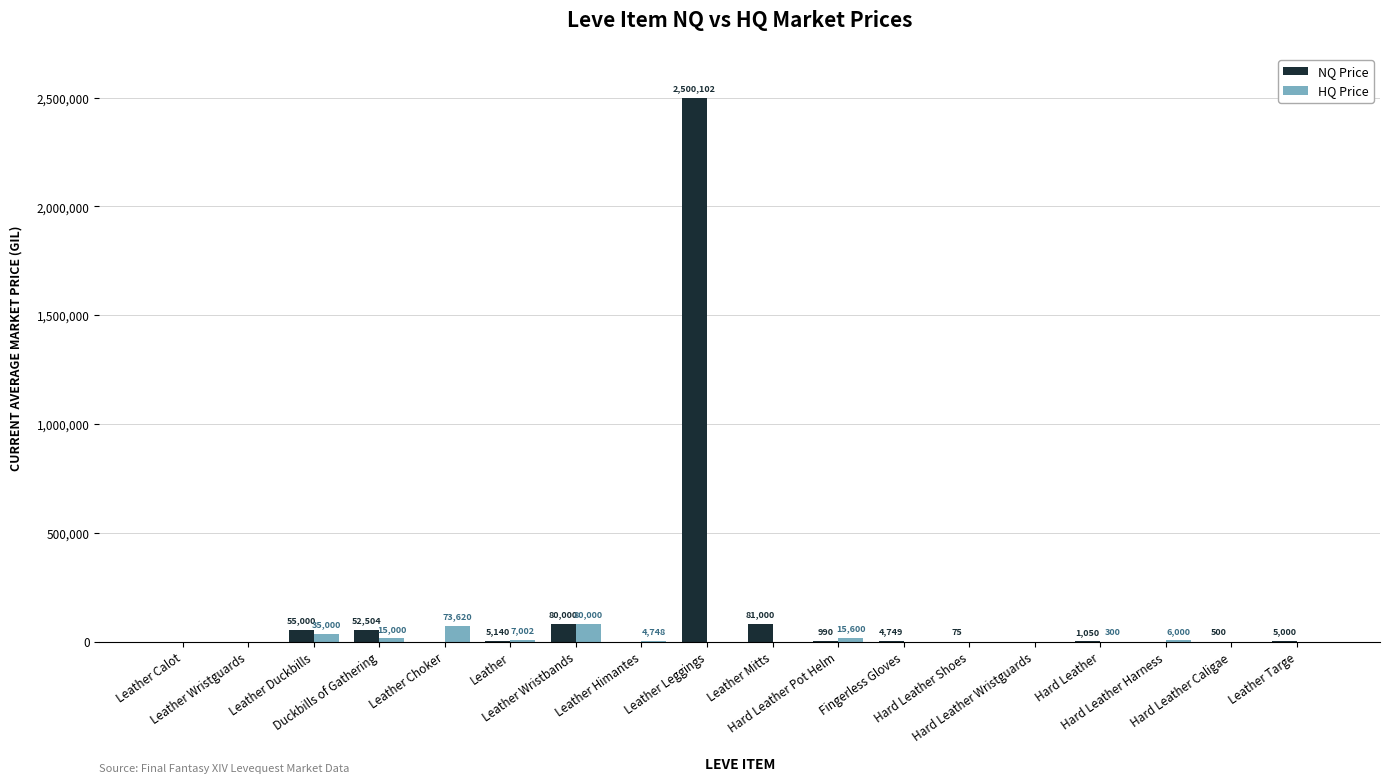

Which series has the largest total across all categories?

NQ Price